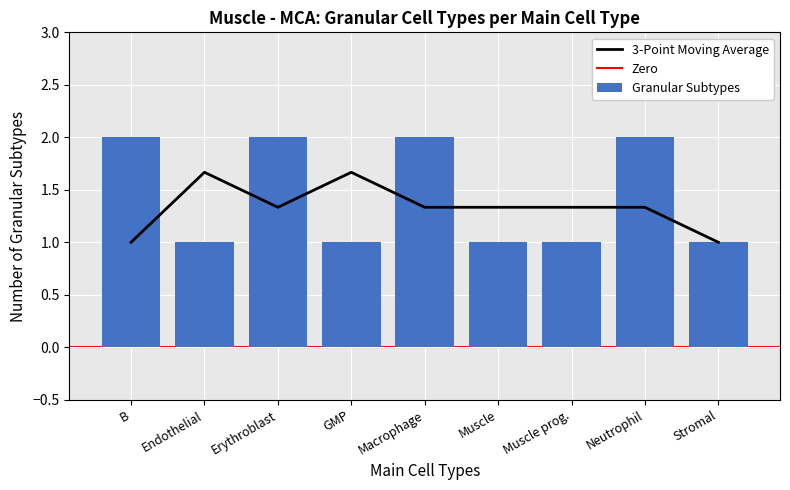

What is the smallest value displayed?

1